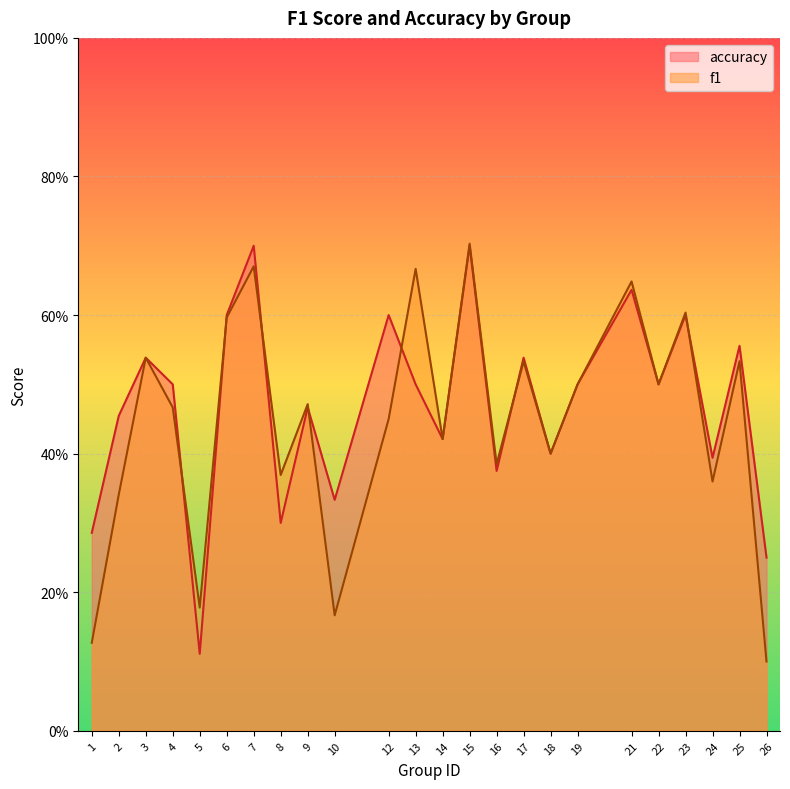

Which label corresponds to the largest value in the chart?

15